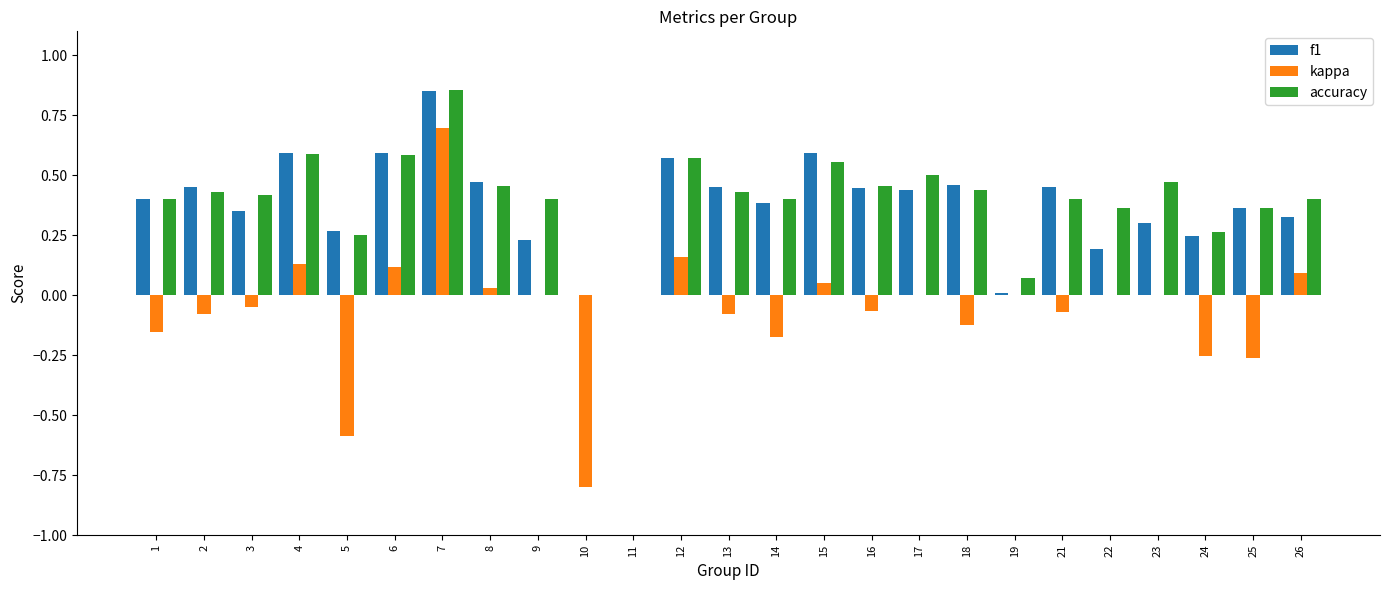

How many groups of bars are there?

25